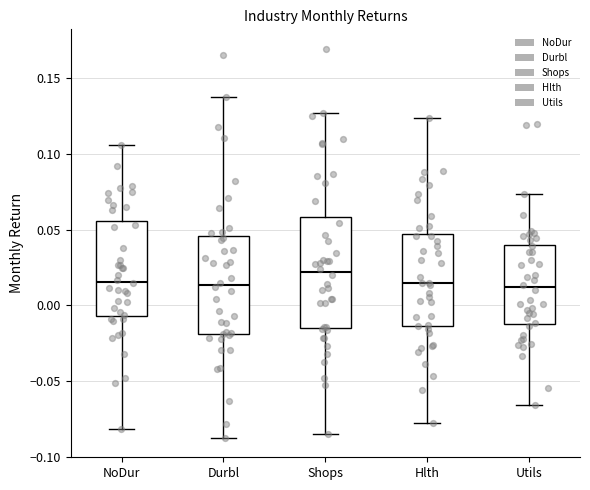

Where does the lower whisker of the box for Durbl end on the y-axis? The values are not printed on the chart, so give them approximately, as read against the axis.

-0.085